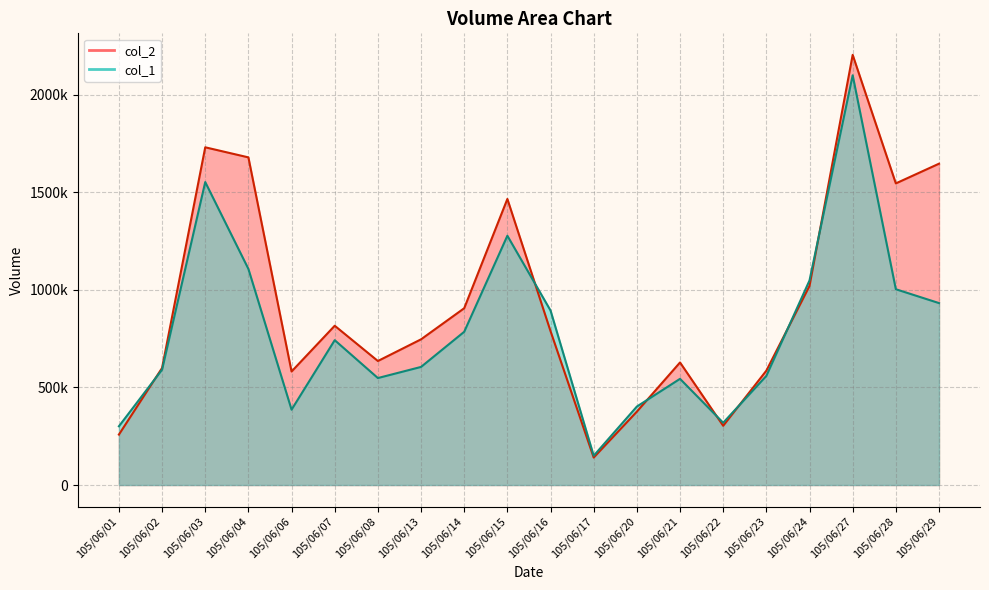

What is the difference between the maximum and minimum values in the col_2 series?

2063030